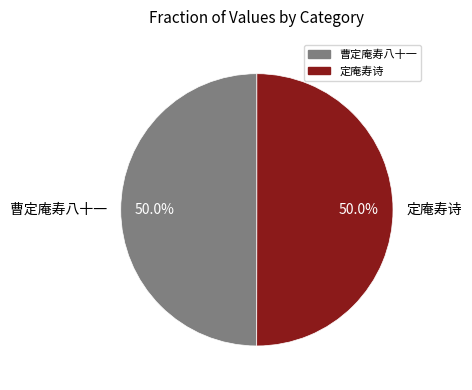

The 曹定庵寿八十一 slice represents 50% of the pie. True or false?

True